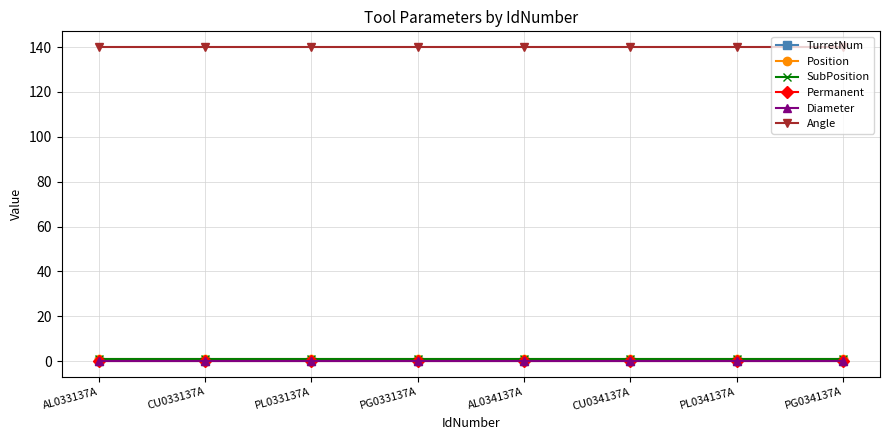

What is the greatest value displayed?

140.0